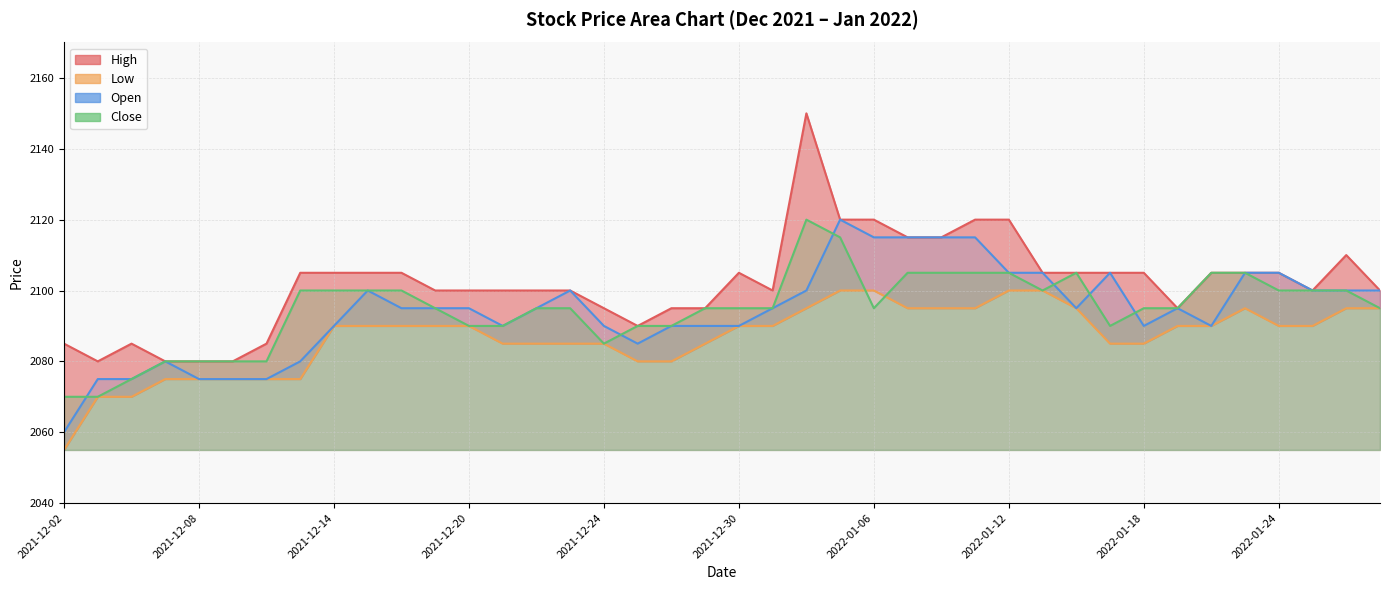

True or false: High (line) and Open (line) intersect in this chart.

False